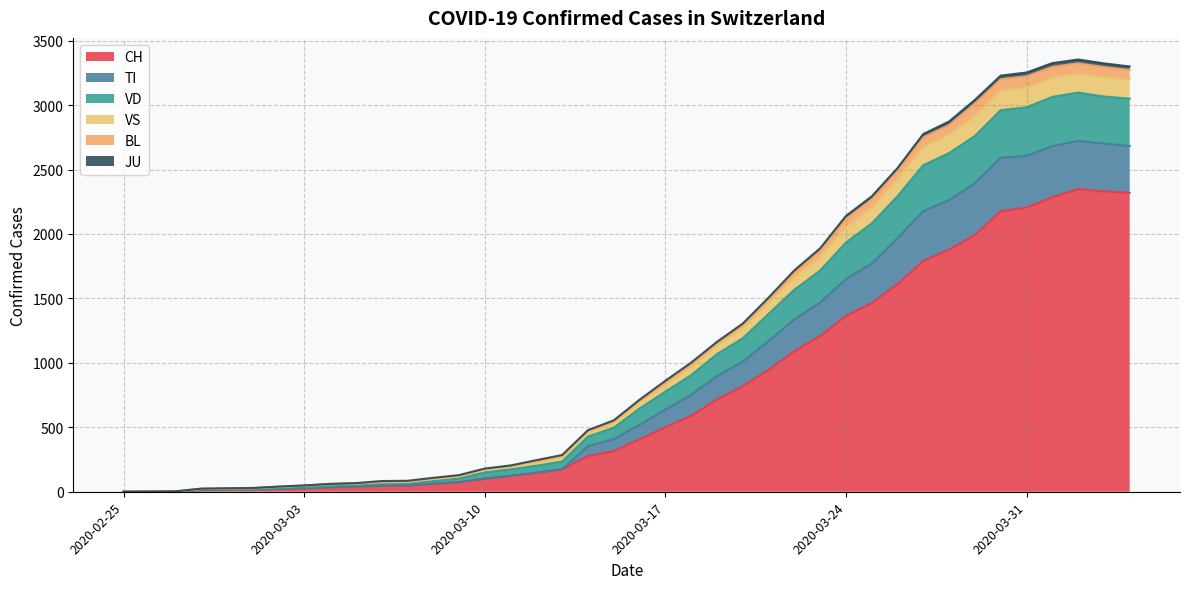

True or false: VS has a value of 147 at 2020-04-01.

True